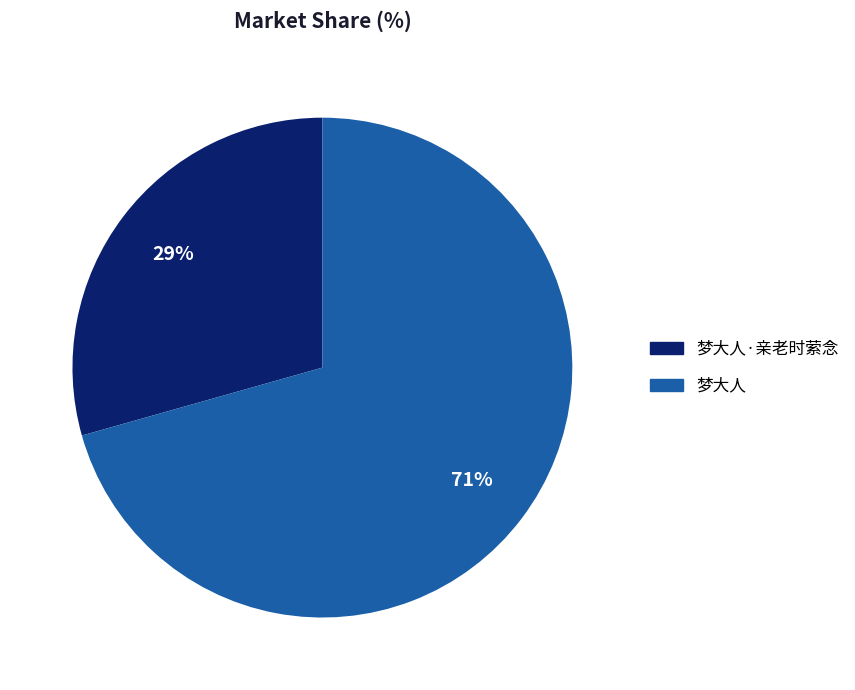

Is there any slice that represents more than half of the pie?

Yes